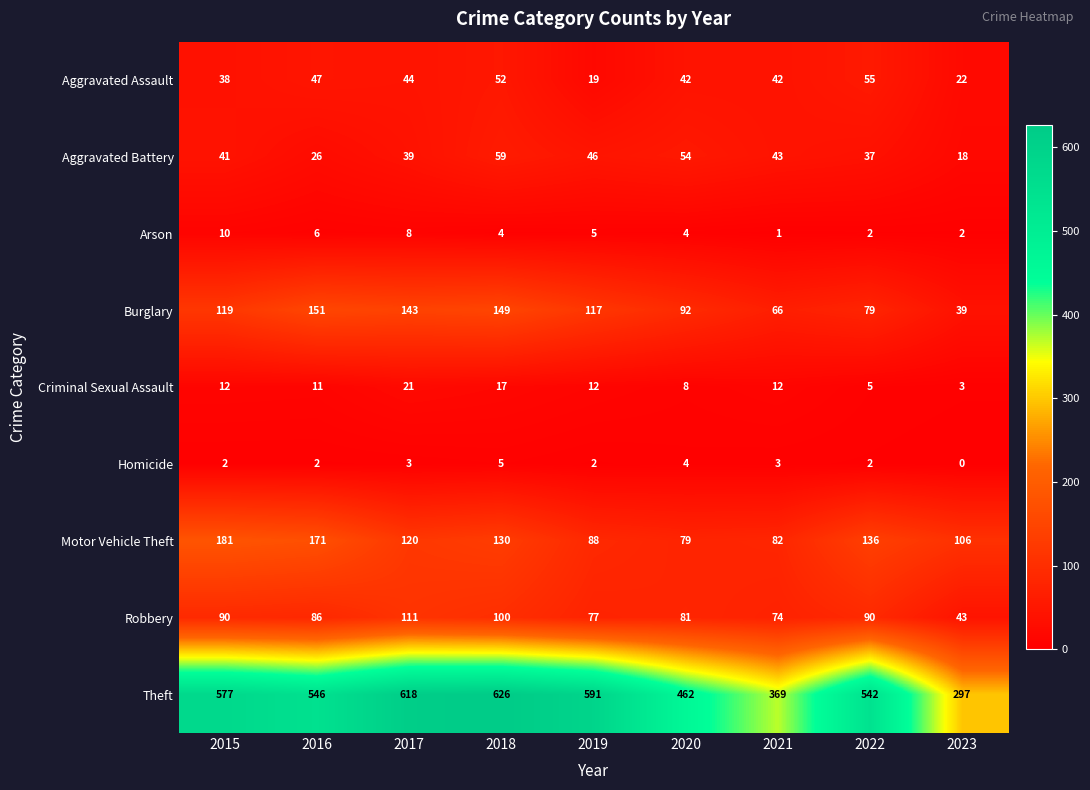

The value of Motor Vehicle Theft at 2016 is 171. True or false?

True